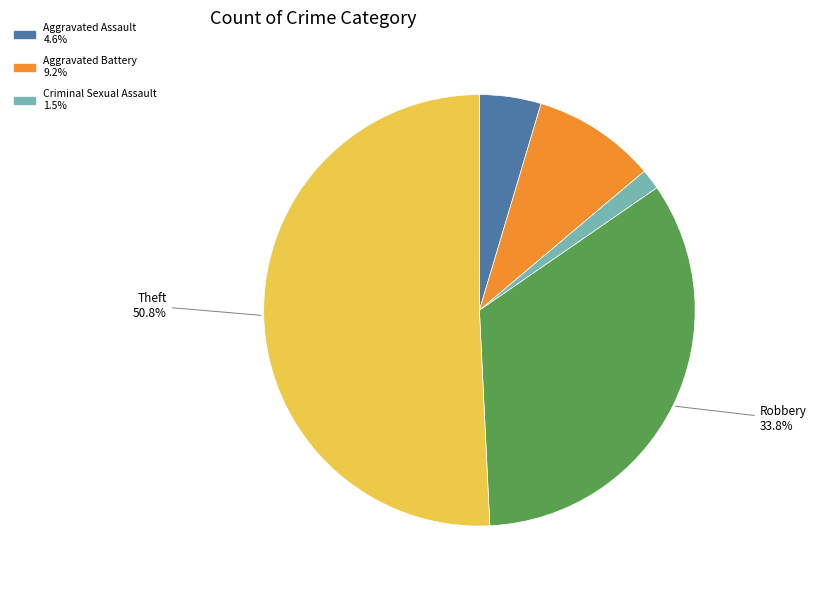

Is there a majority slice in this chart?

Yes